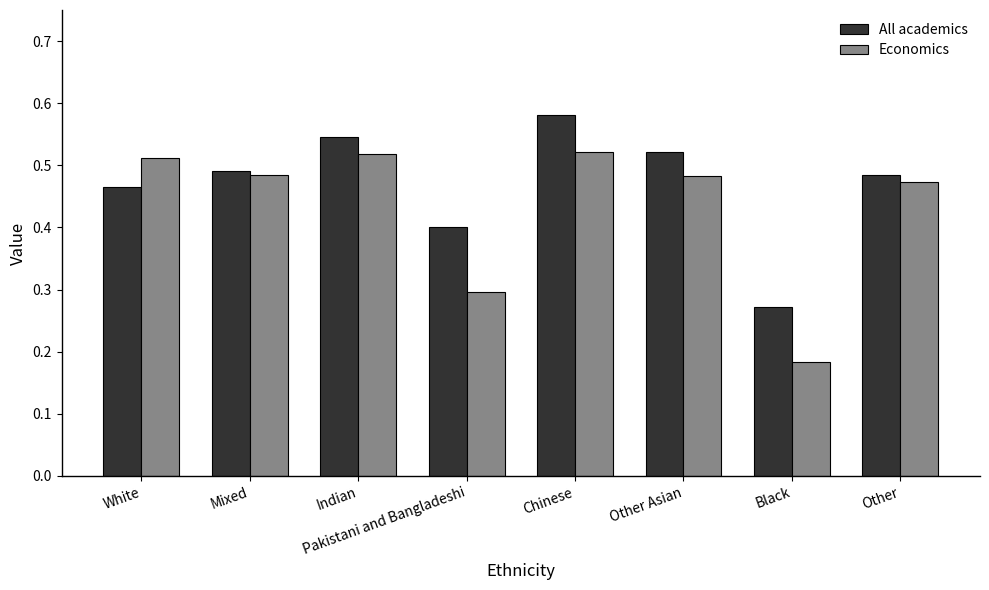

What position from the right is Indian?

6